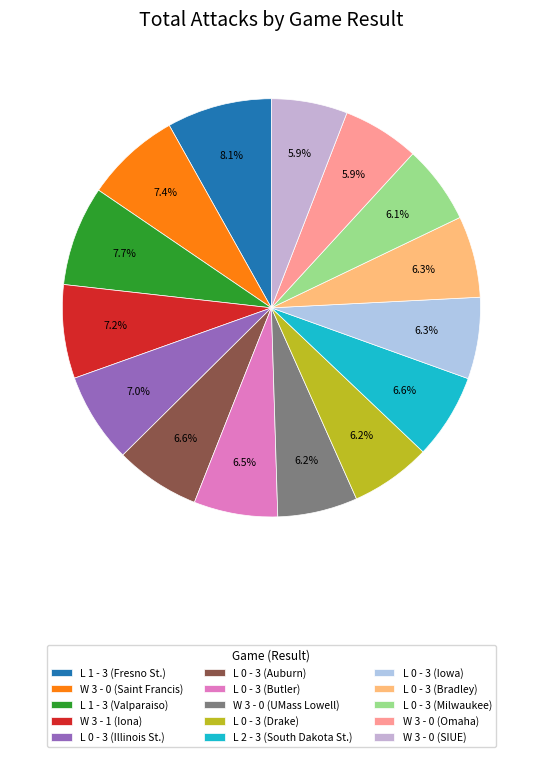

Between W 3 - 0 (Saint Francis) and W 3 - 0 (SIUE), which is larger?

W 3 - 0 (Saint Francis)